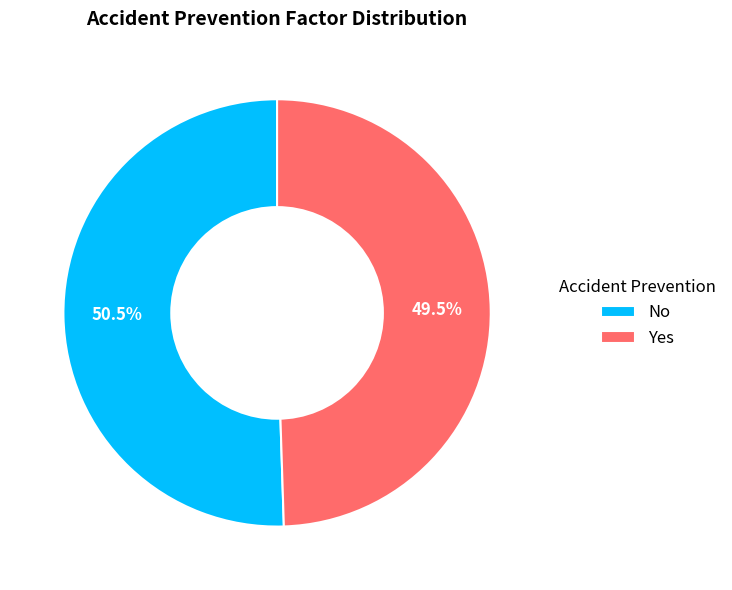

To the nearest percent, what is the combined percentage of Yes and No?

100%